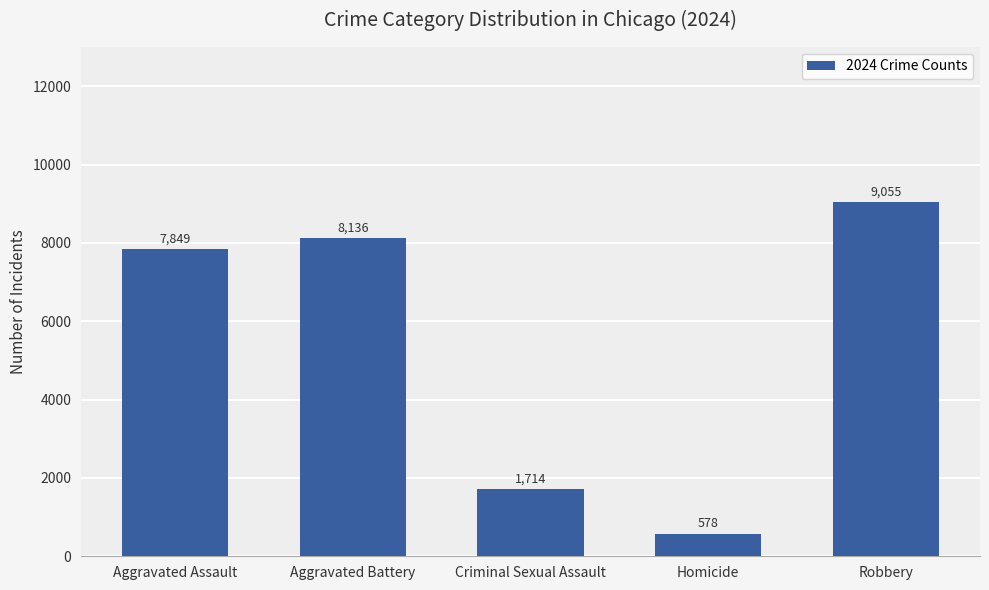

Read the value at Criminal Sexual Assault.

1714